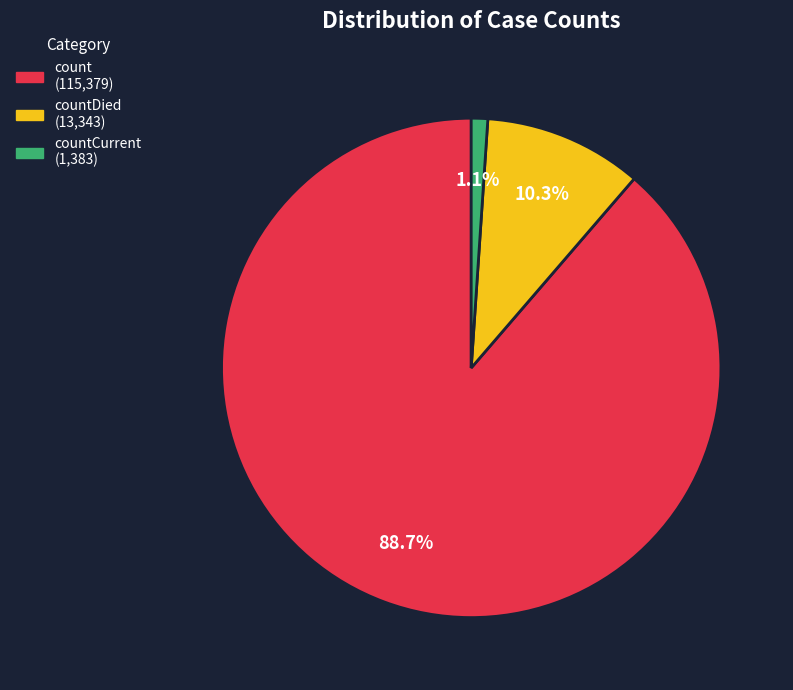

Is there any slice that represents more than half of the pie?

Yes